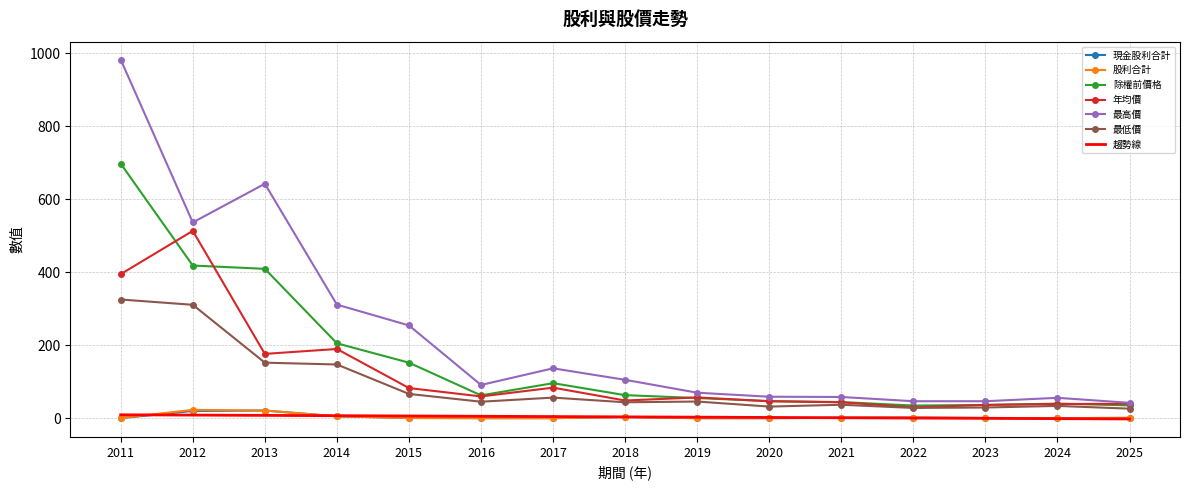

Which series has the largest range (max minus min)?

最高價